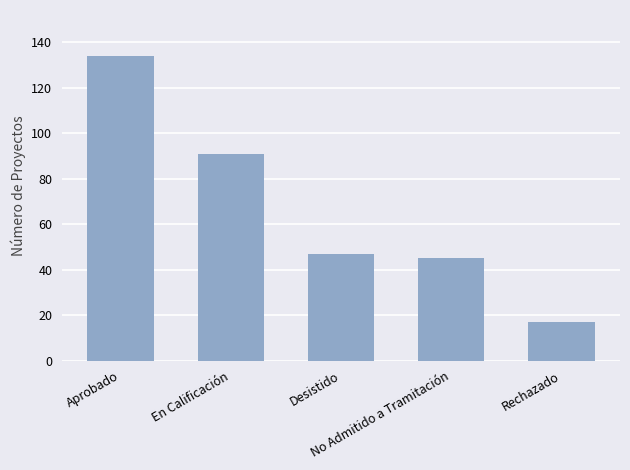

List the labels in order of value, smallest first.

Rechazado, No Admitido a Tramitación, Desistido, En Calificación, Aprobado